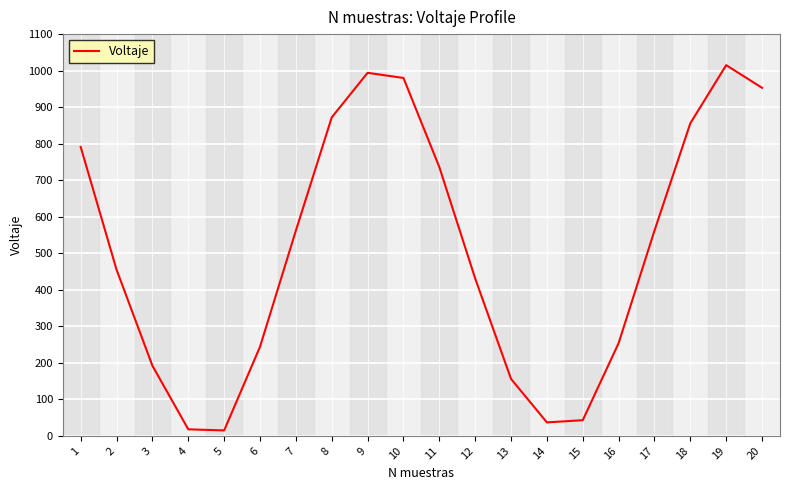

What is the greatest value displayed?

1015